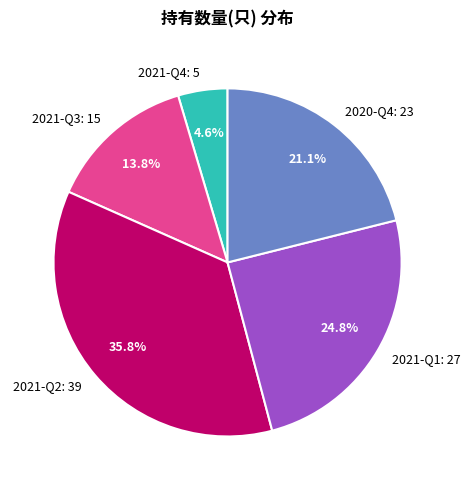

Rank the categories by value from highest to lowest.

2021-Q2, 2021-Q1, 2020-Q4, 2021-Q3, 2021-Q4